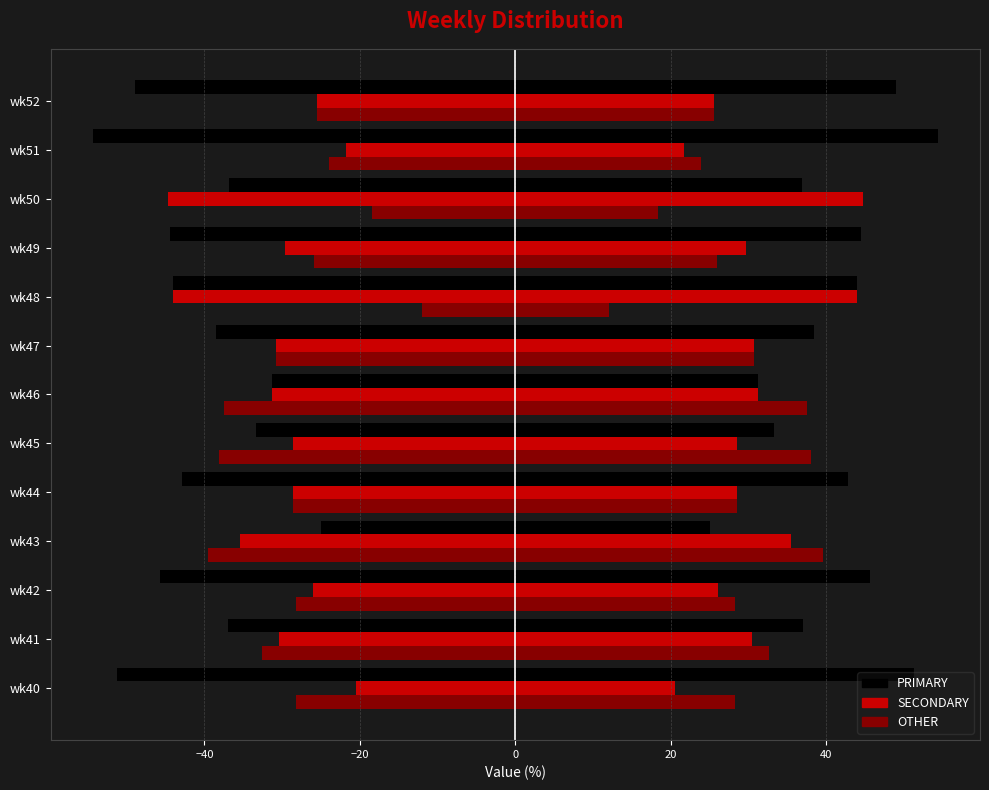

What is the minimum value shown in the chart?

-54.3